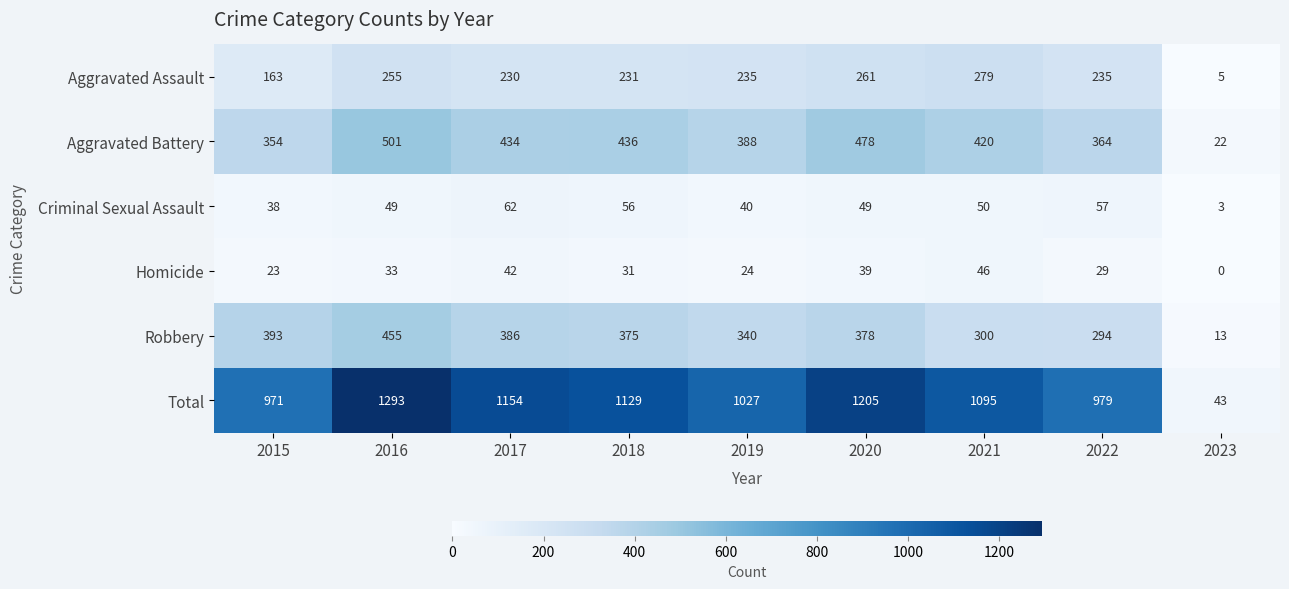

Between 2021 and 2023, which series saw the biggest shift?

Total